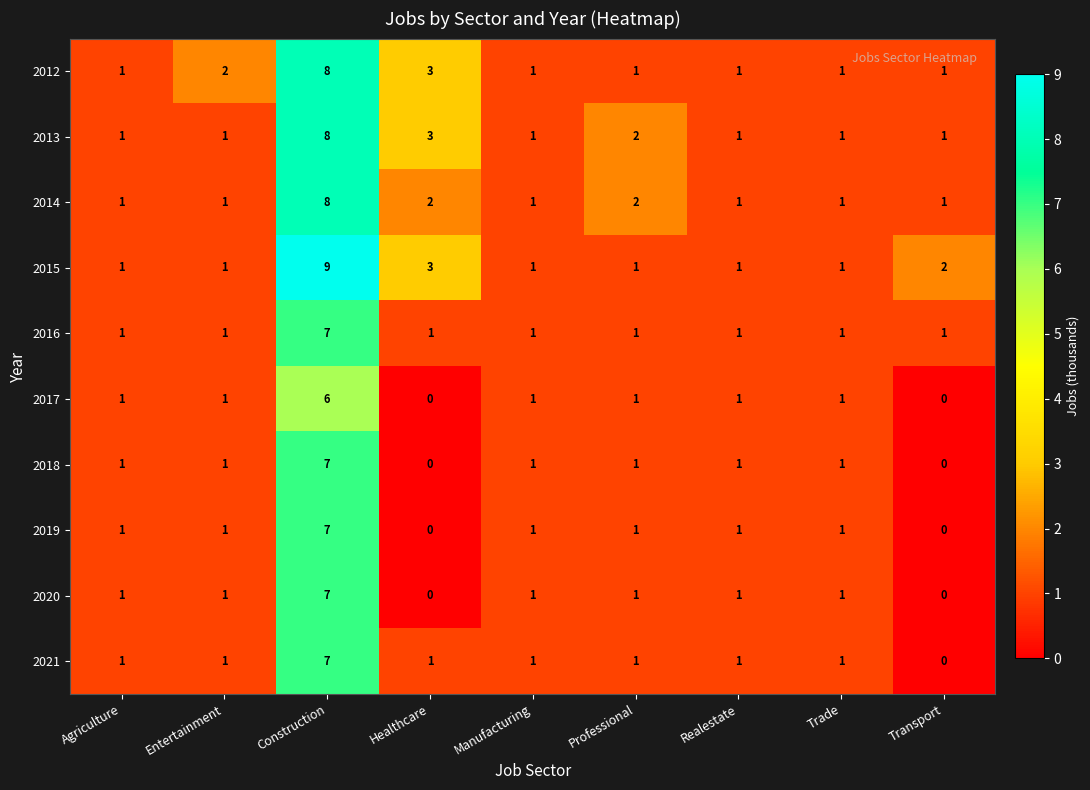

What is the maximum value shown in the chart?

9